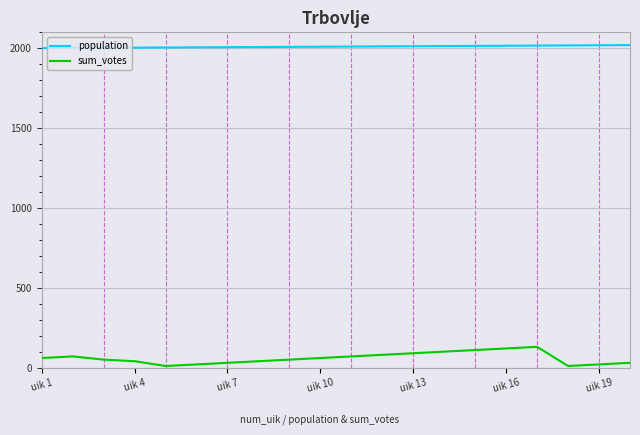

Which series has the widest spread of values?

sum_votes